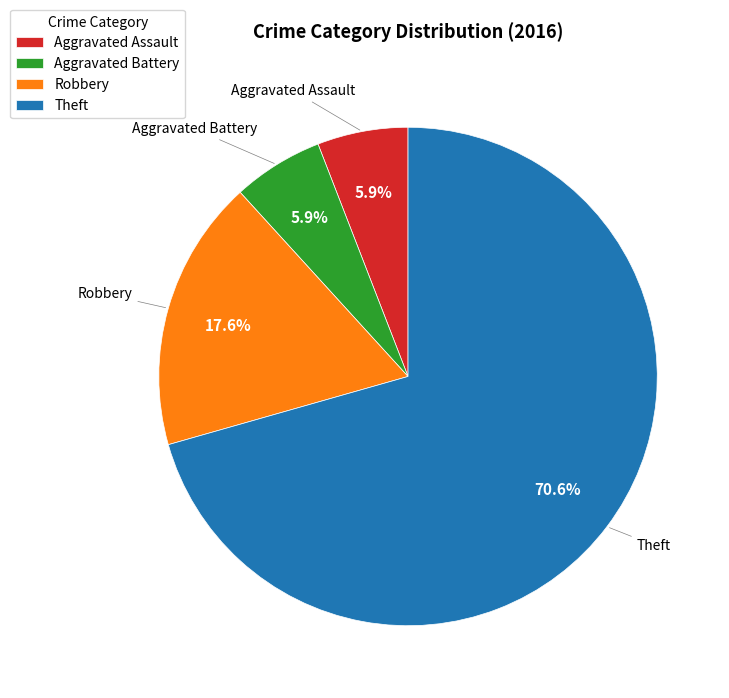

What is the ratio of the value at Aggravated Battery to the value at Theft?

0.1